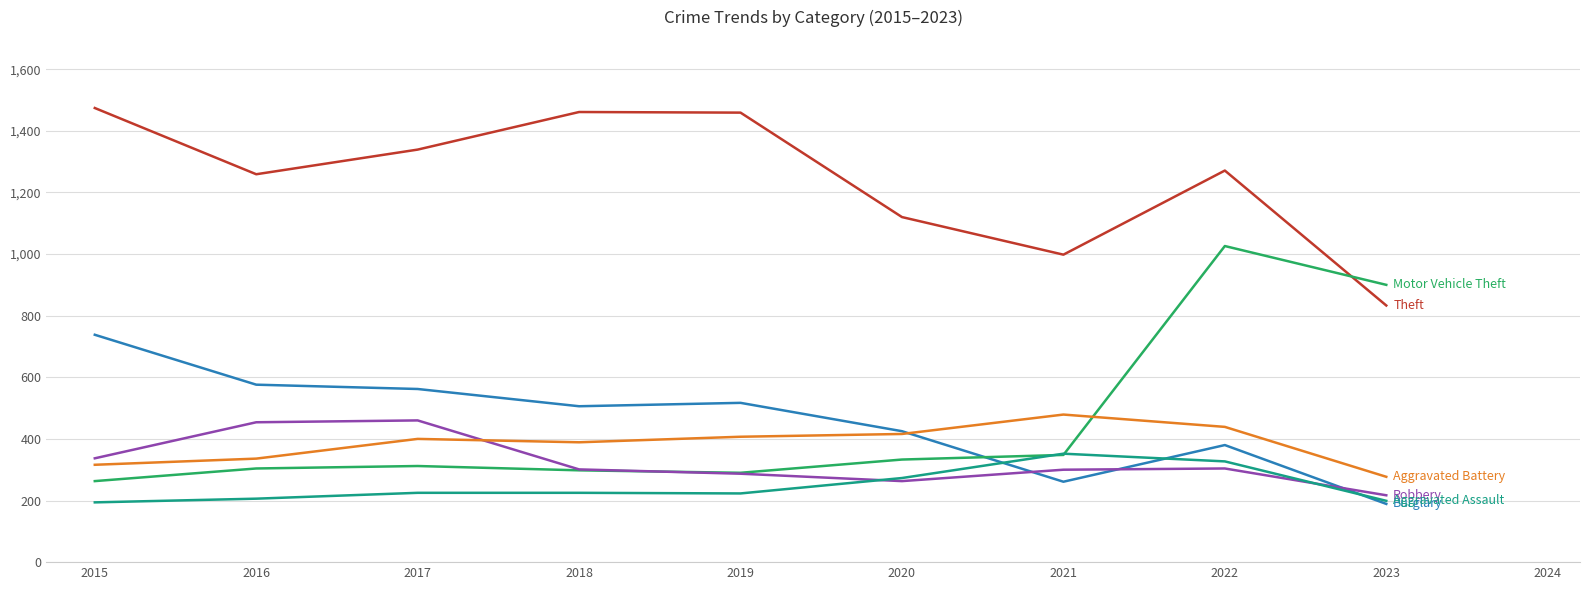

What is the maximum value shown in the chart?

1474